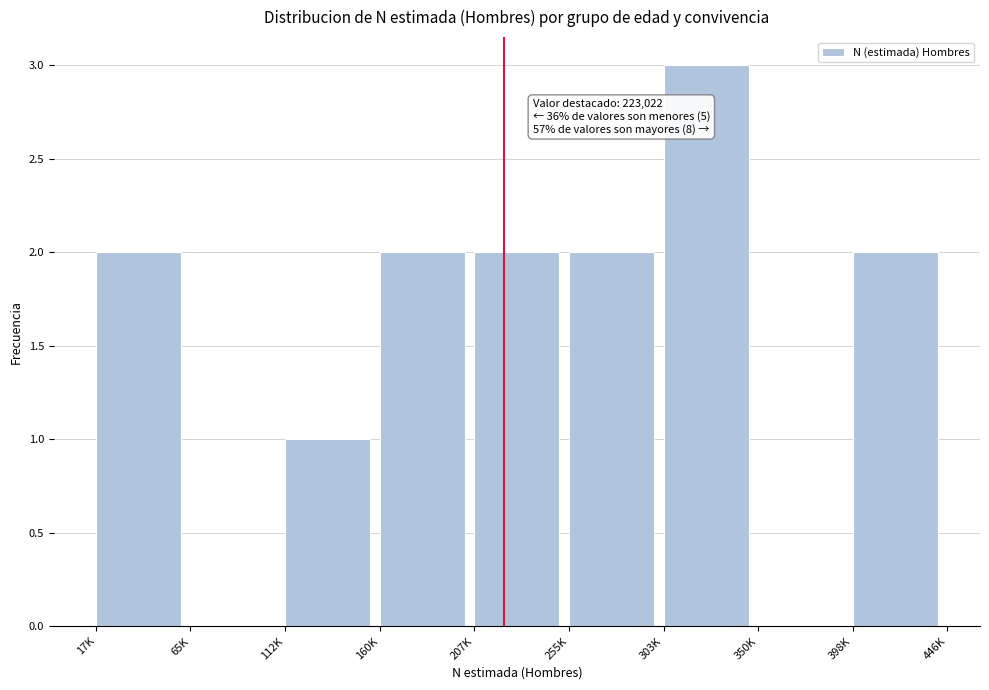

Reading left to right, list all the values displayed in this chart.

17K=2	65K=0	112K=1	160K=2	207K=2	255K=2	303K=3	350K=0	398K=2